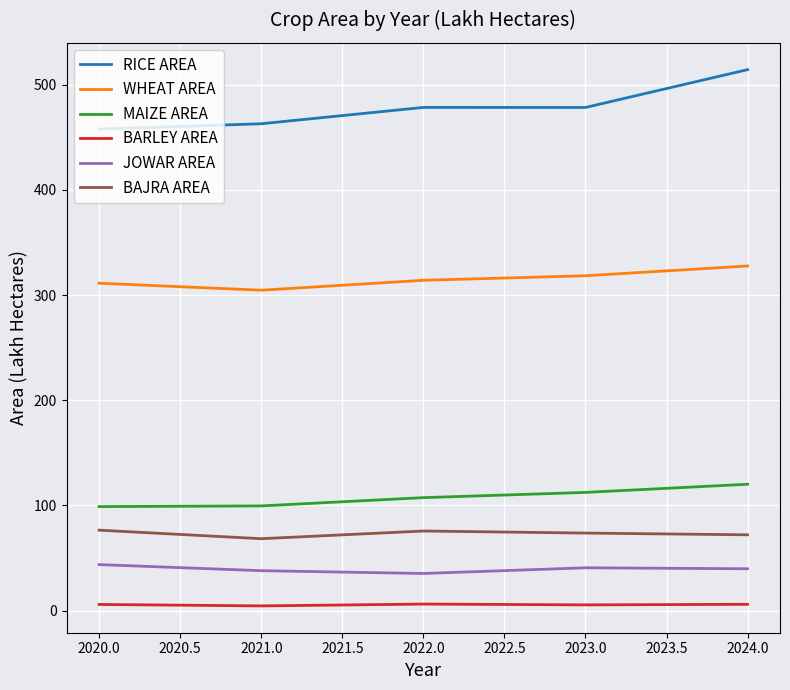

How many values in the WHEAT AREA series exceed 314?

3